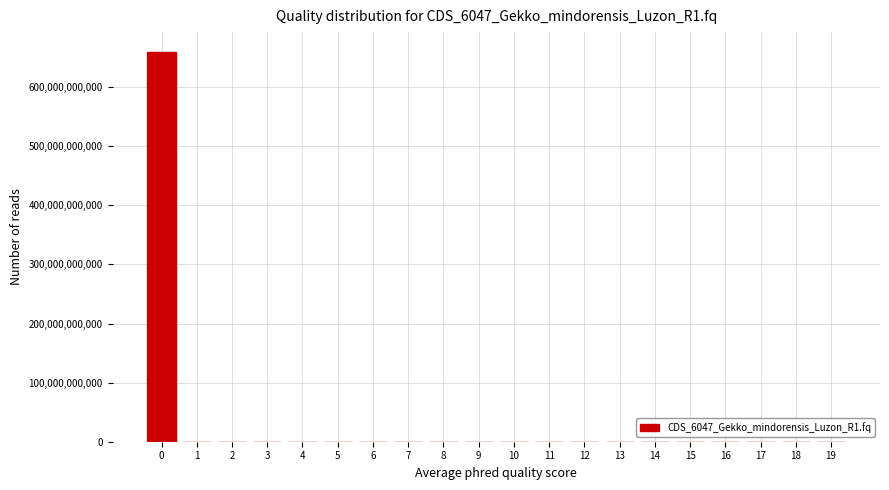

Reading left to right, list all the values displayed in this chart.

0=660000000000	1=0	2=0	3=0	4=0	5=0	6=0	7=0	8=0	9=0	10=0	11=0	12=0	13=0	14=0	15=0	16=0	17=0	18=0	19=0